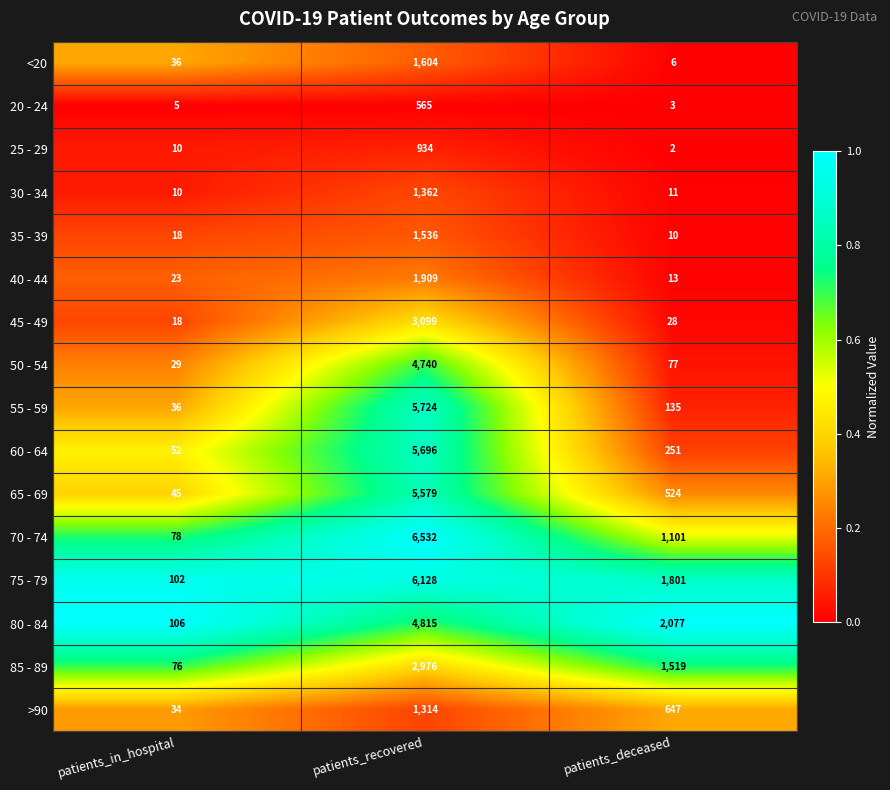

Which series has the largest total across all categories?

75 - 79